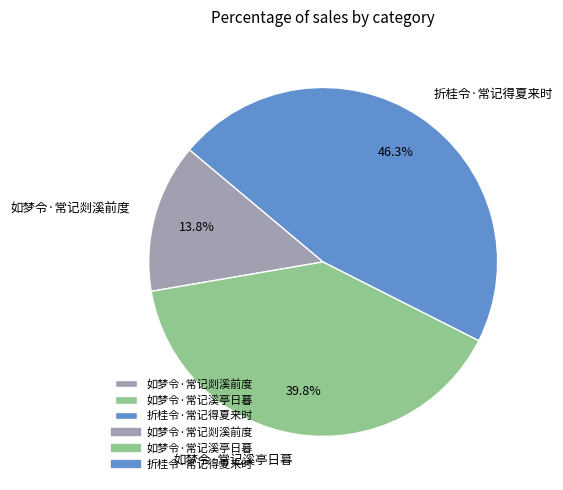

Rank the categories by value from highest to lowest.

折桂令·常记得夏来时, 如梦令·常记溪亭日暮, 如梦令·常记剡溪前度